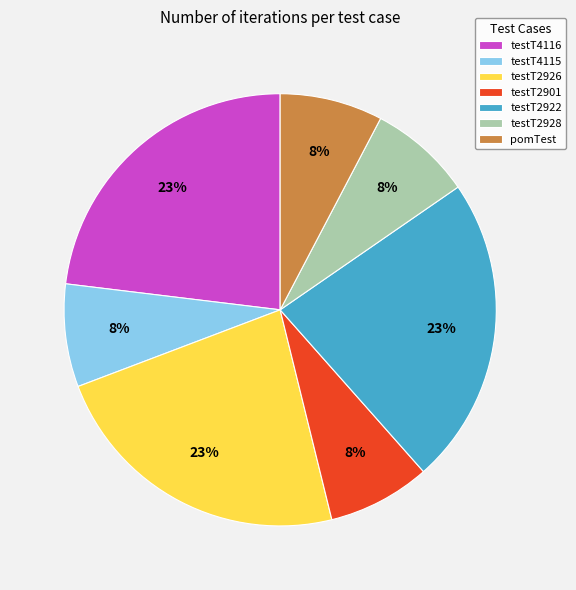

What percentage is the testT2922 slice, to the nearest percent?

23%